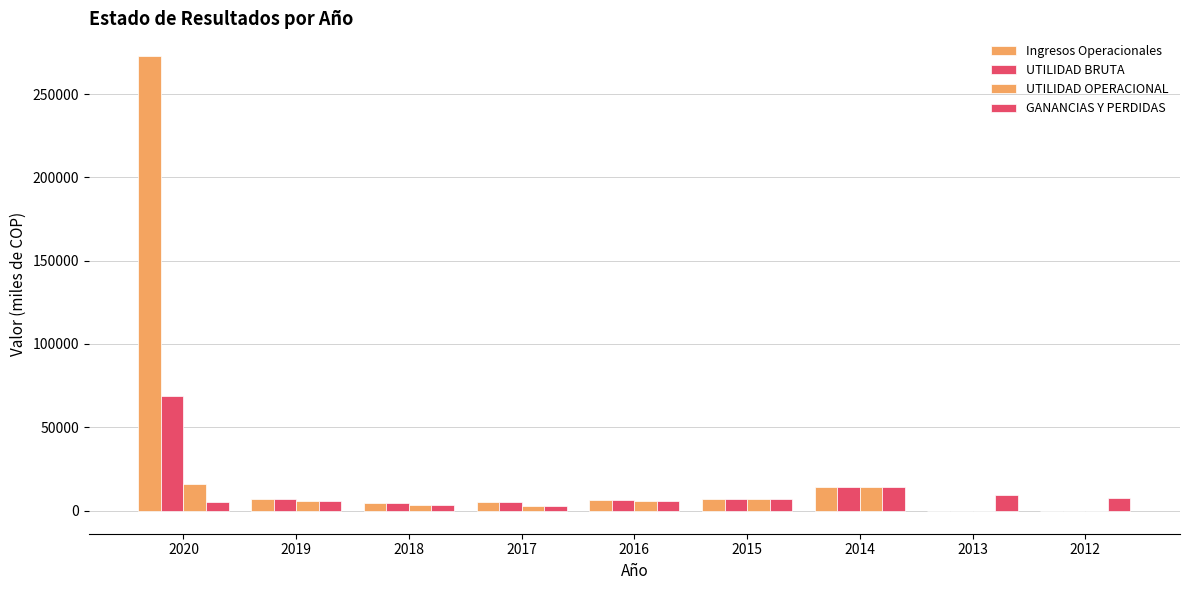

Reading left to right, extract all data points from this chart.

Ingresos Operacionales: 272761.4	7142.0	4802.5	5420.0	6250.8	7256.9	14346.9	0.0	0.0
UTILIDAD BRUTA: 68929.6	7142.0	4802.5	5420.0	6250.8	7256.9	14346.9	0.0	0.0
UTILIDAD OPERACIONAL: 16120.8	5505.3	3444.6	2824.4	5849.7	7021.6	14236.8	-225.5	-73.2
GANANCIAS Y PERDIDAS: 5377.9	5566.0	3467.0	2816.7	5871.1	6805.4	14253.9	9450.8	7274.6